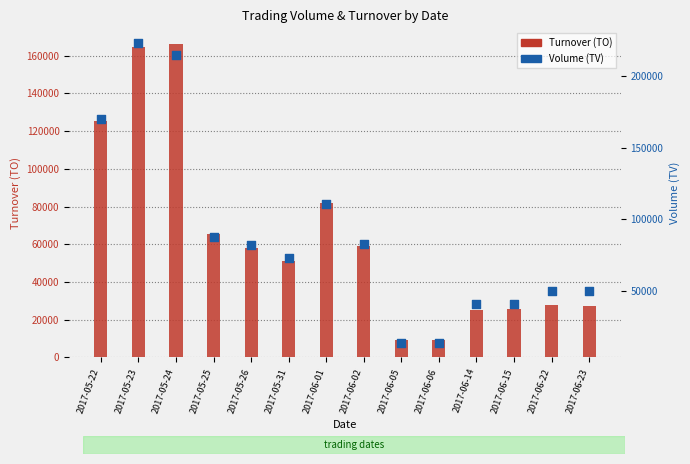

Is the value of Turnover (TO) at 2017-05-22 greater than the value of Volume (TV) at 2017-05-31?

Yes